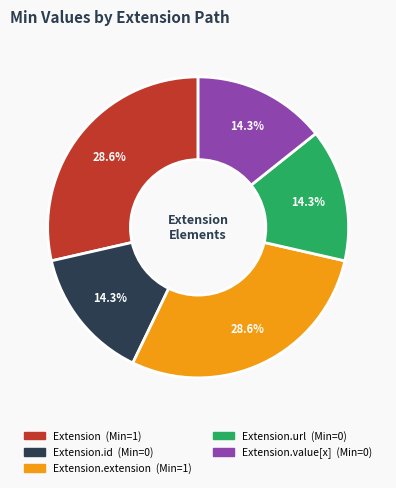

Does any single category account for the majority?

No